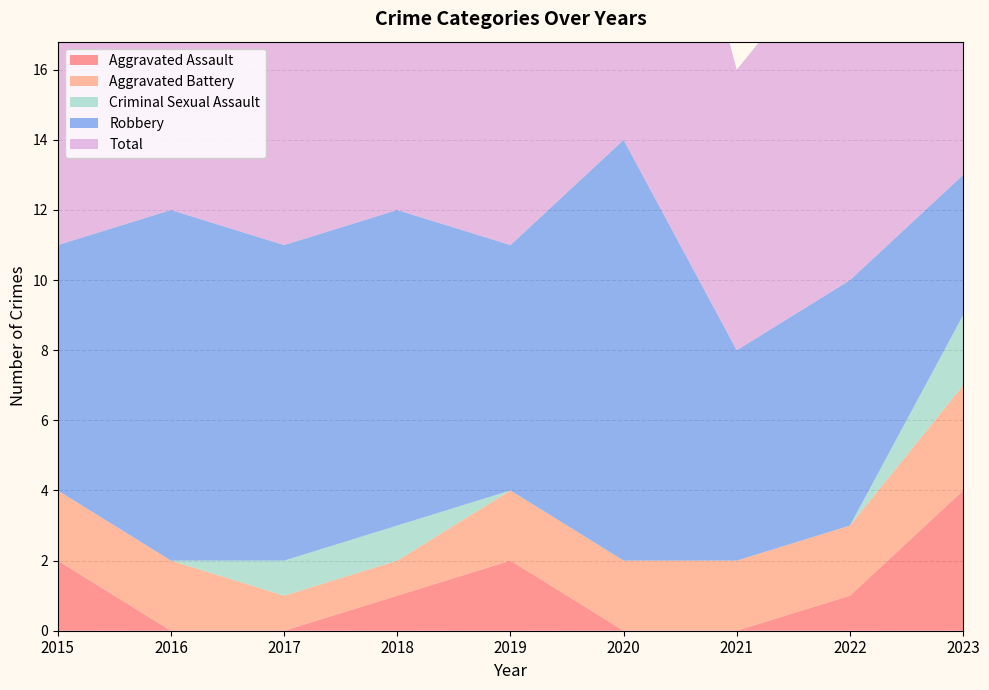

Reading left to right, list all the values displayed in this chart.

Aggravated Assault: 2015=2	2016=0	2017=0	2018=1	2019=2	2020=0	2021=0	2022=1	2023=4
Aggravated Battery: 2015=2	2016=2	2017=1	2018=1	2019=2	2020=2	2021=2	2022=2	2023=3
Criminal Sexual Assault: 2015=0	2016=0	2017=1	2018=1	2019=0	2020=0	2021=0	2022=0	2023=2
Robbery: 2015=7	2016=10	2017=9	2018=9	2019=7	2020=12	2021=6	2022=7	2023=4
Total: 2015=11	2016=12	2017=11	2018=12	2019=11	2020=14	2021=8	2022=10	2023=13